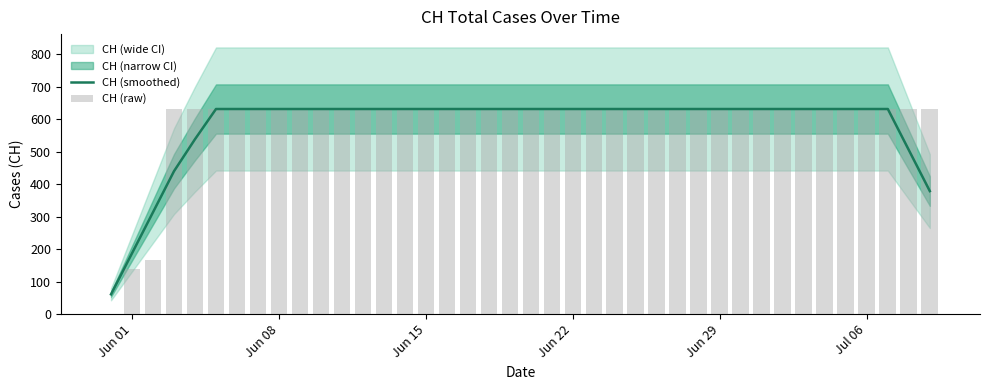

At how many categories does at least one series exceed 349?

37